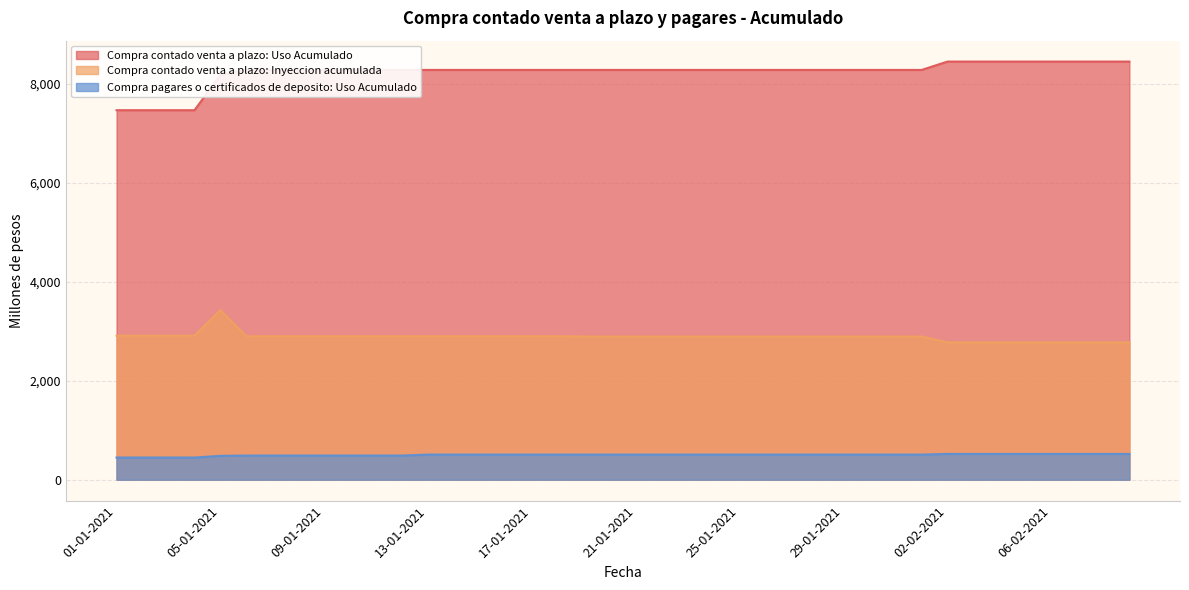

Between 23-01-2021 and 11-01-2021, which is larger?

23-01-2021